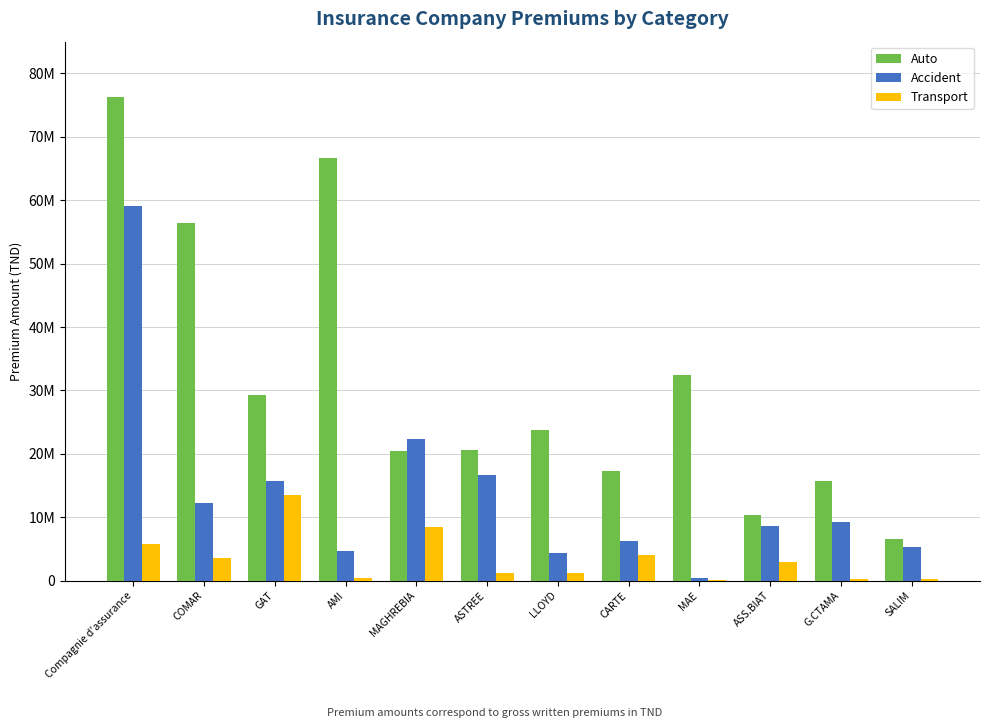

What are all the series names shown in the legend?

Auto, Accident, Transport